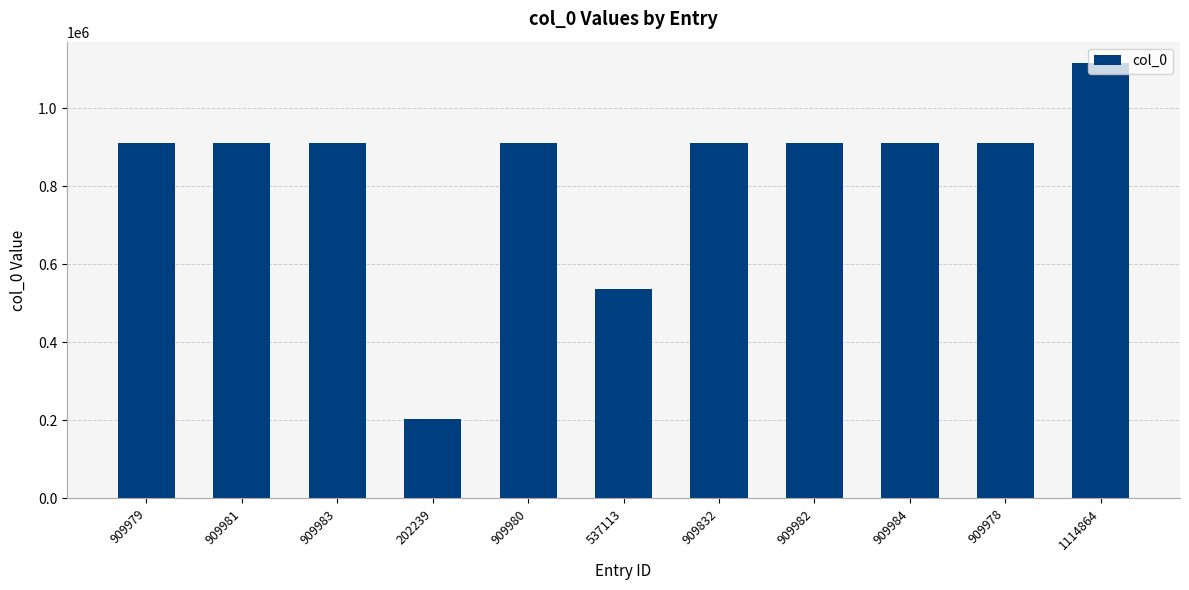

How many categories are shown in the chart?

11